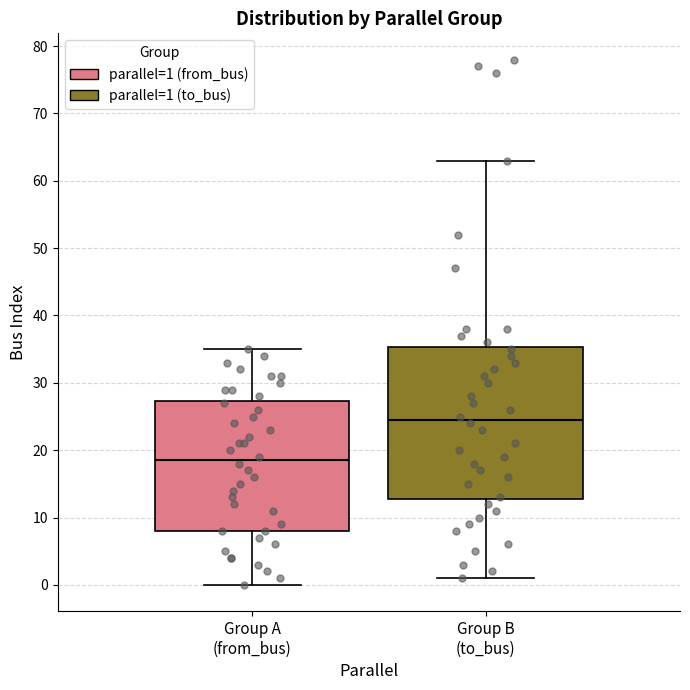

Where does the lower whisker of the box for Group A (from_bus) end on the y-axis? The values are not printed on the chart, so give them approximately, as read against the axis.

0